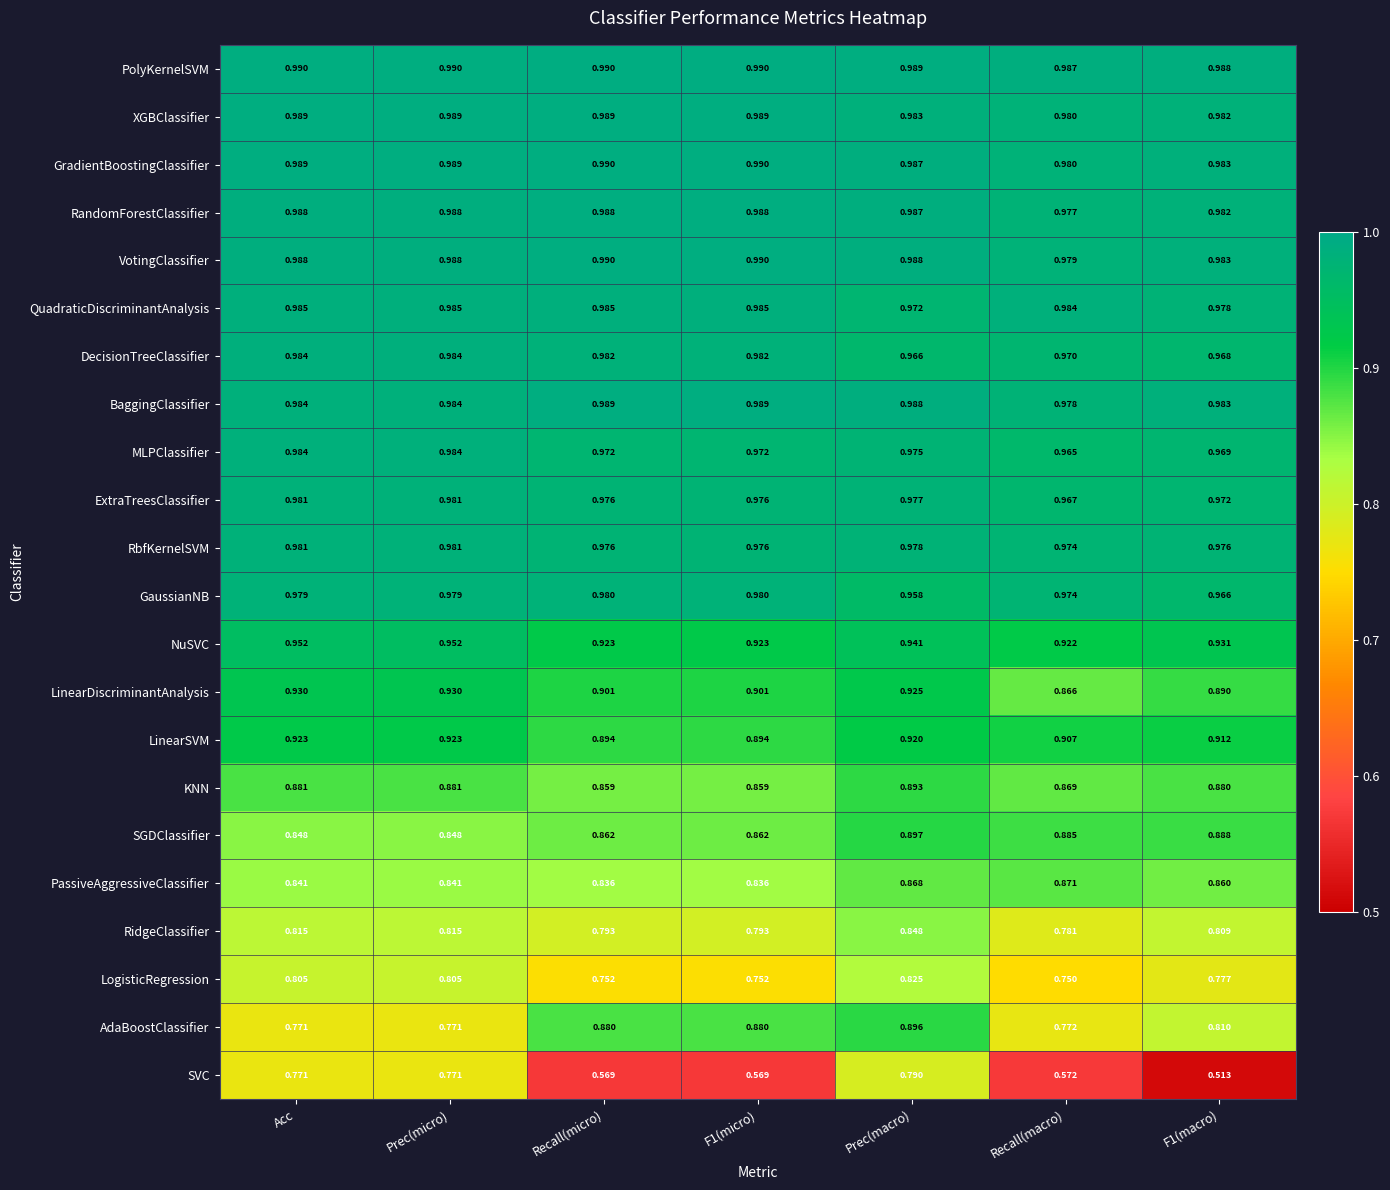

Which series changed the most between Acc and F1(macro)?

SVC